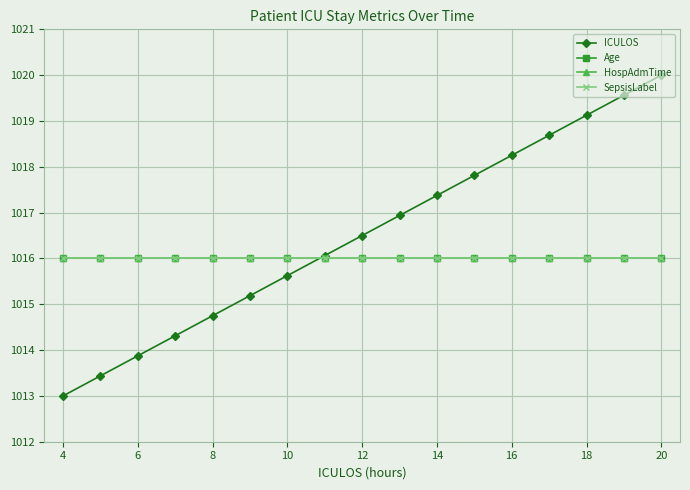

Does the chart have visible grid lines?

Yes